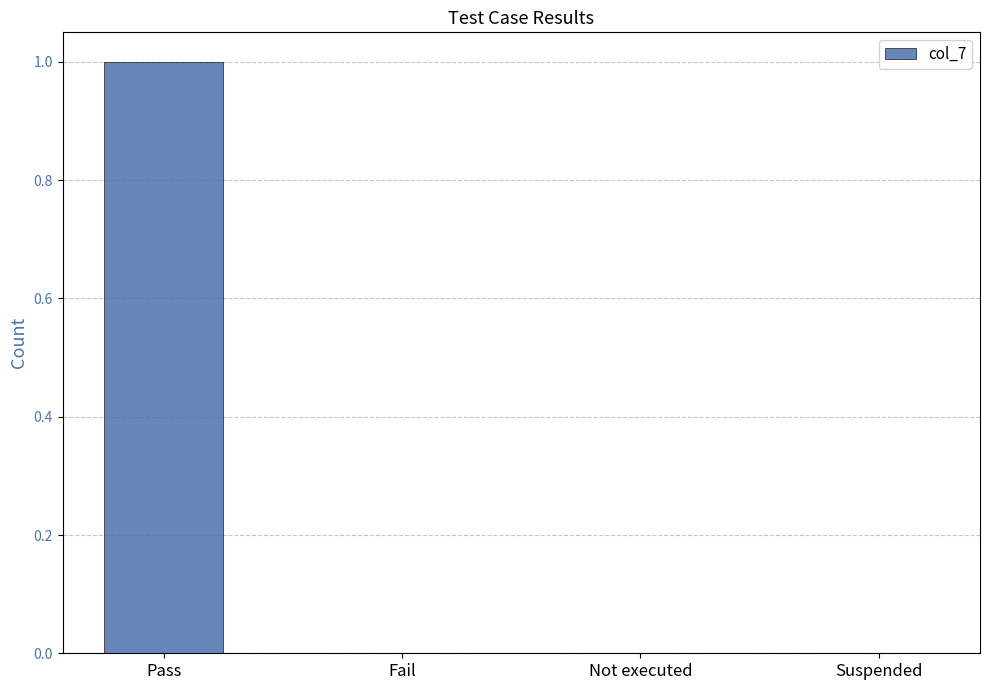

How many values are between 0 and 1?

4